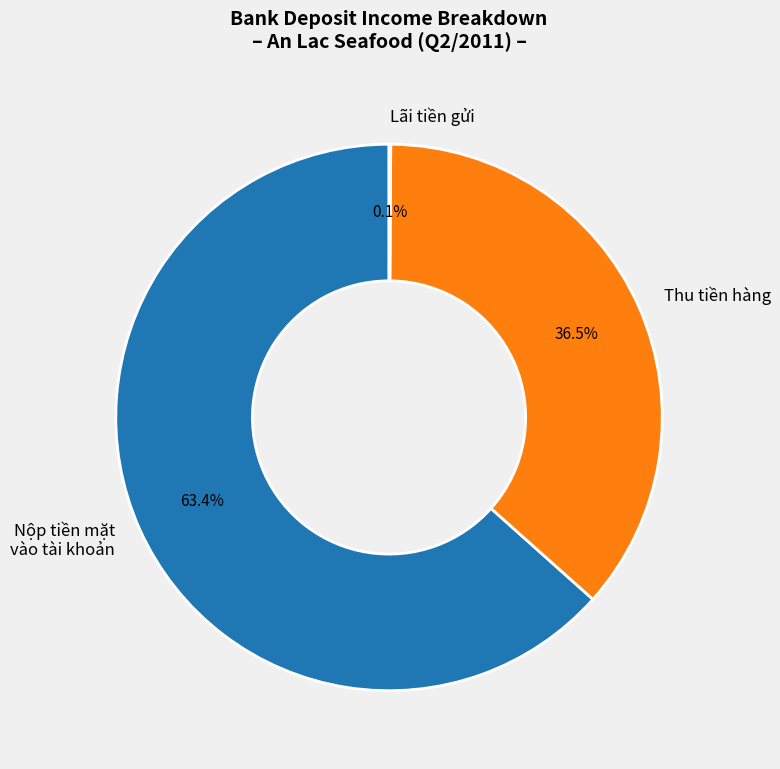

Is there a majority slice in this chart?

Yes